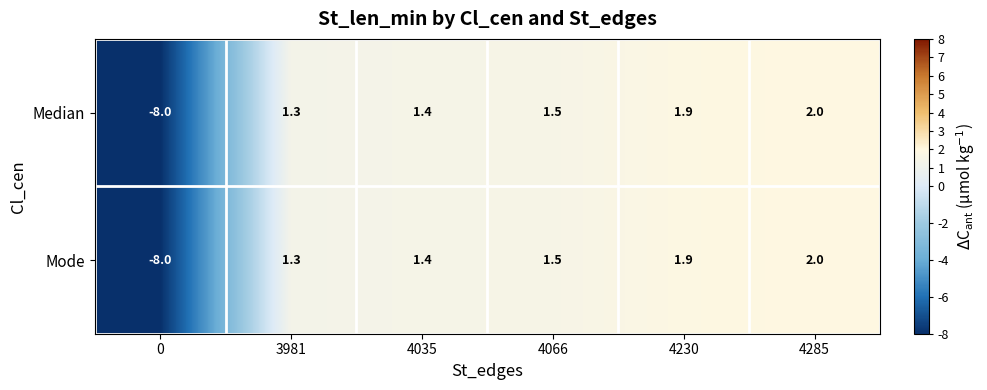

Where is Mode nearest to the value -3?

3981